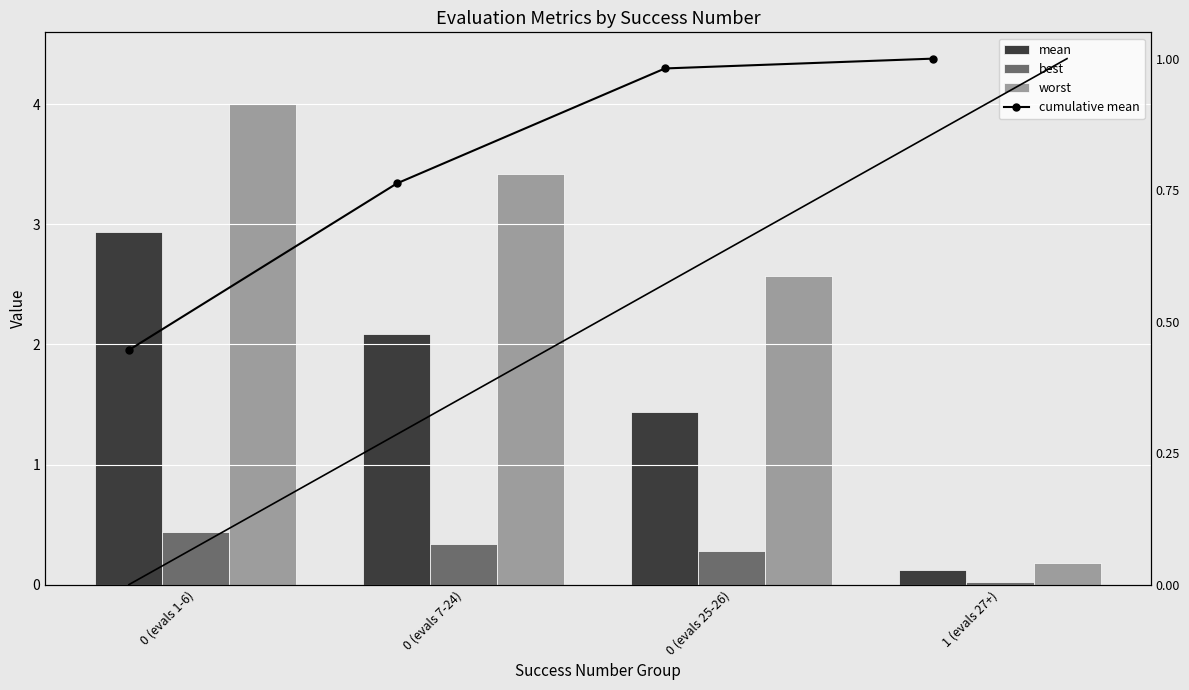

What is the label of the 2nd bar from the right?

0 (evals 25-26)